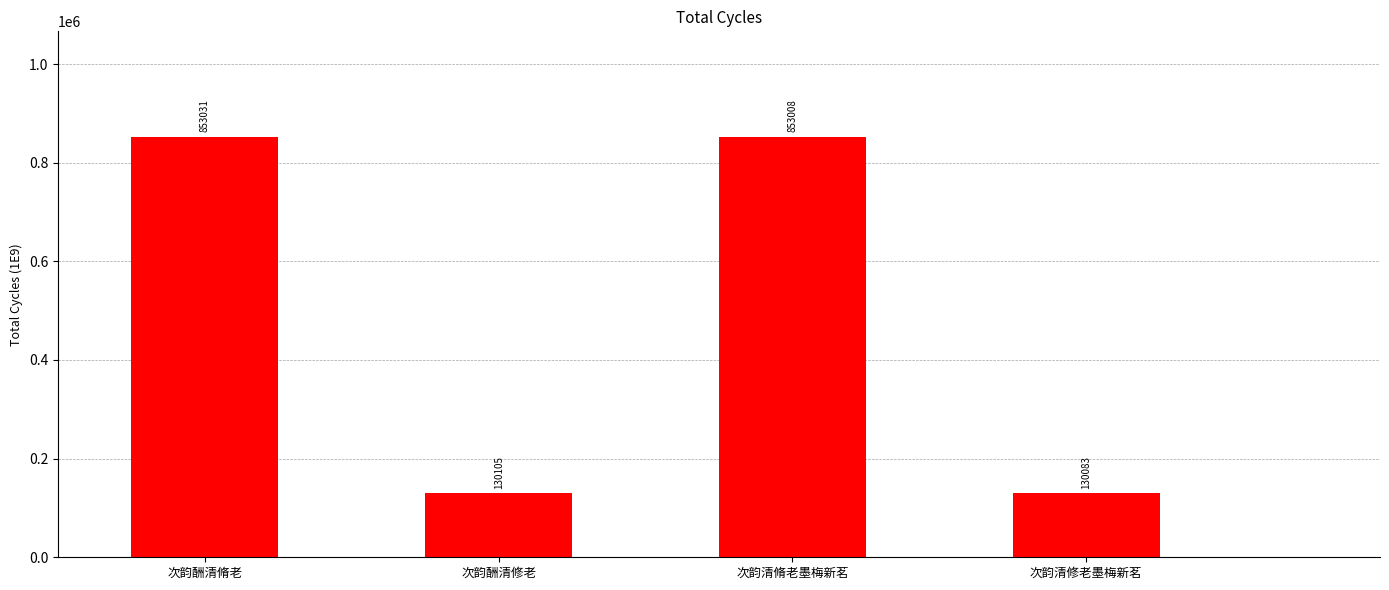

What is the maximum value shown in the chart?

853031